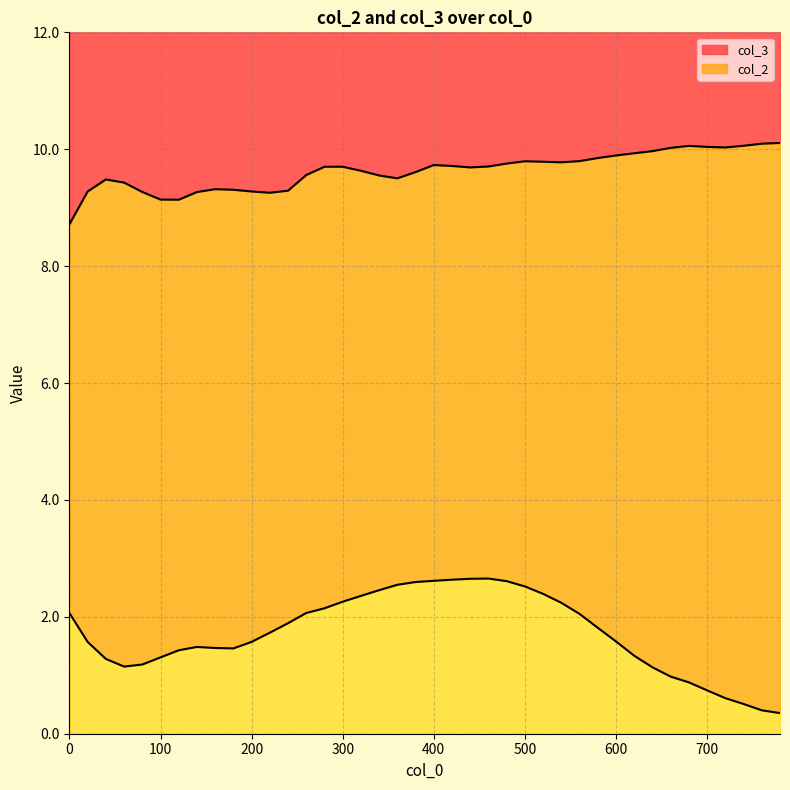

True or false: col_3 has more than 0 points higher than both neighbors.

True